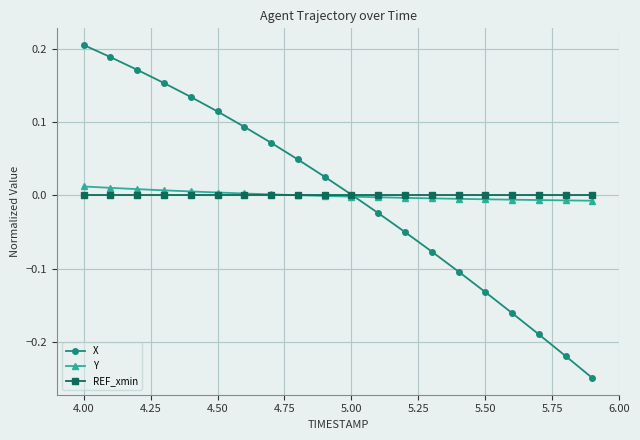

How many distinct data groups are displayed?

3